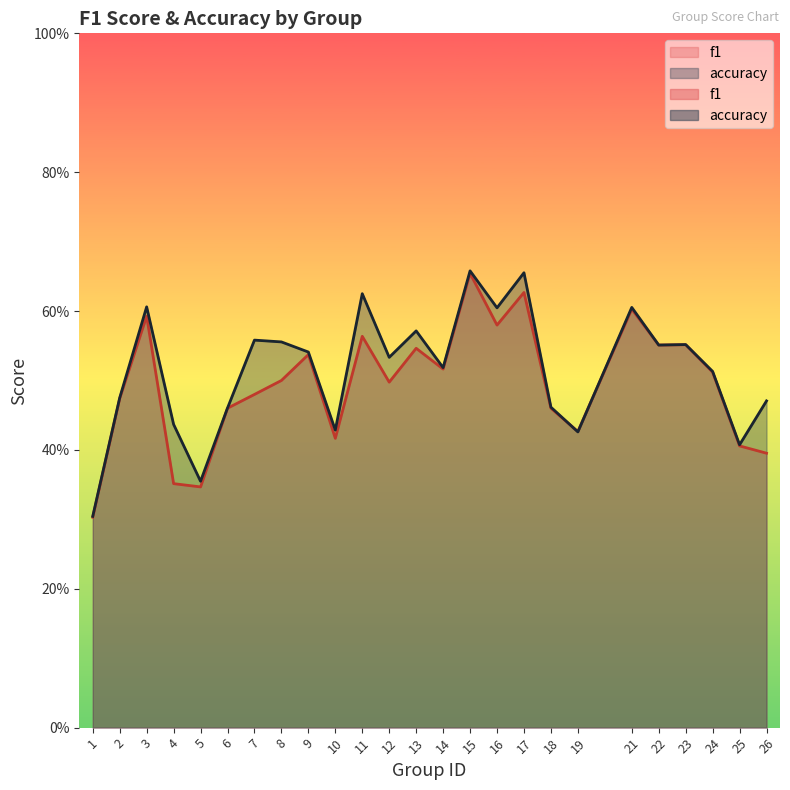

Which series changed the most between 5 and 11?

accuracy